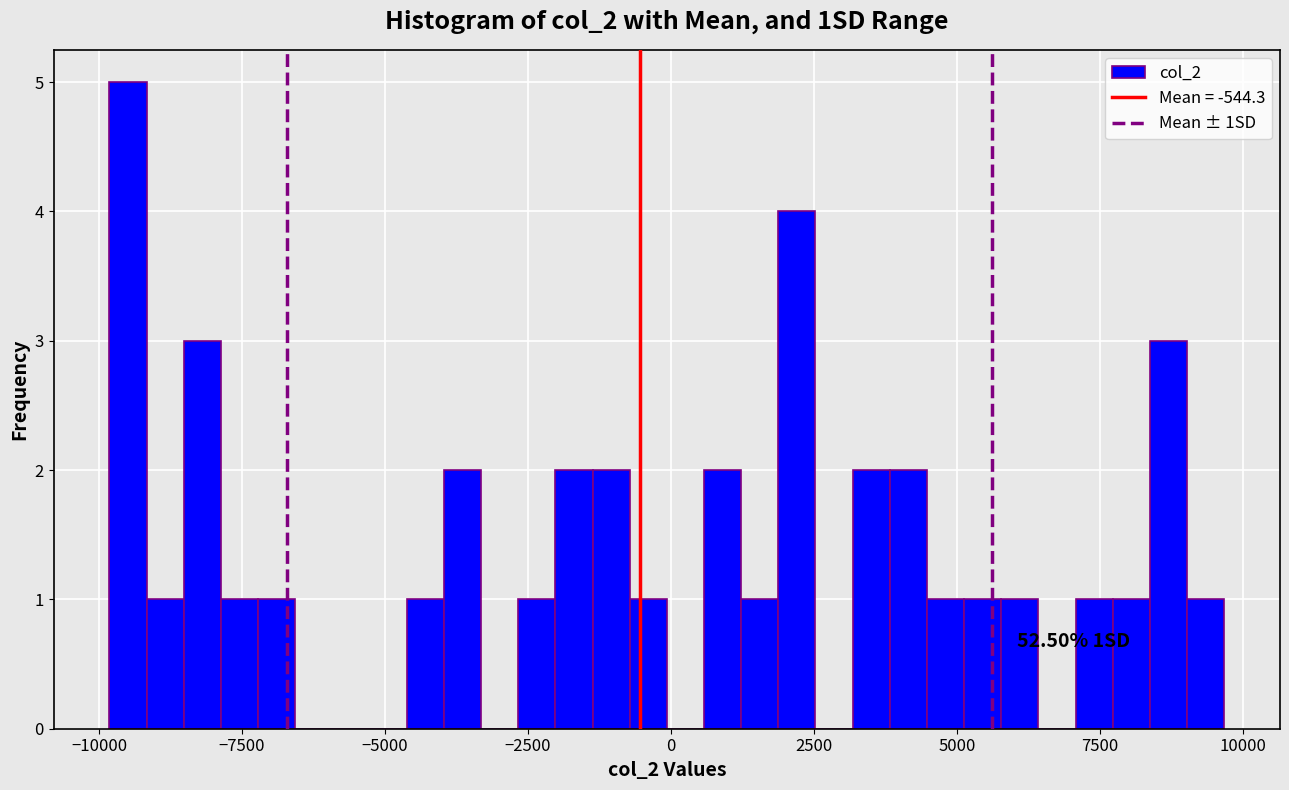

Around what value on the x-axis is the tallest bar? Give the approximate position of its centre, as read against the axis.

-9500